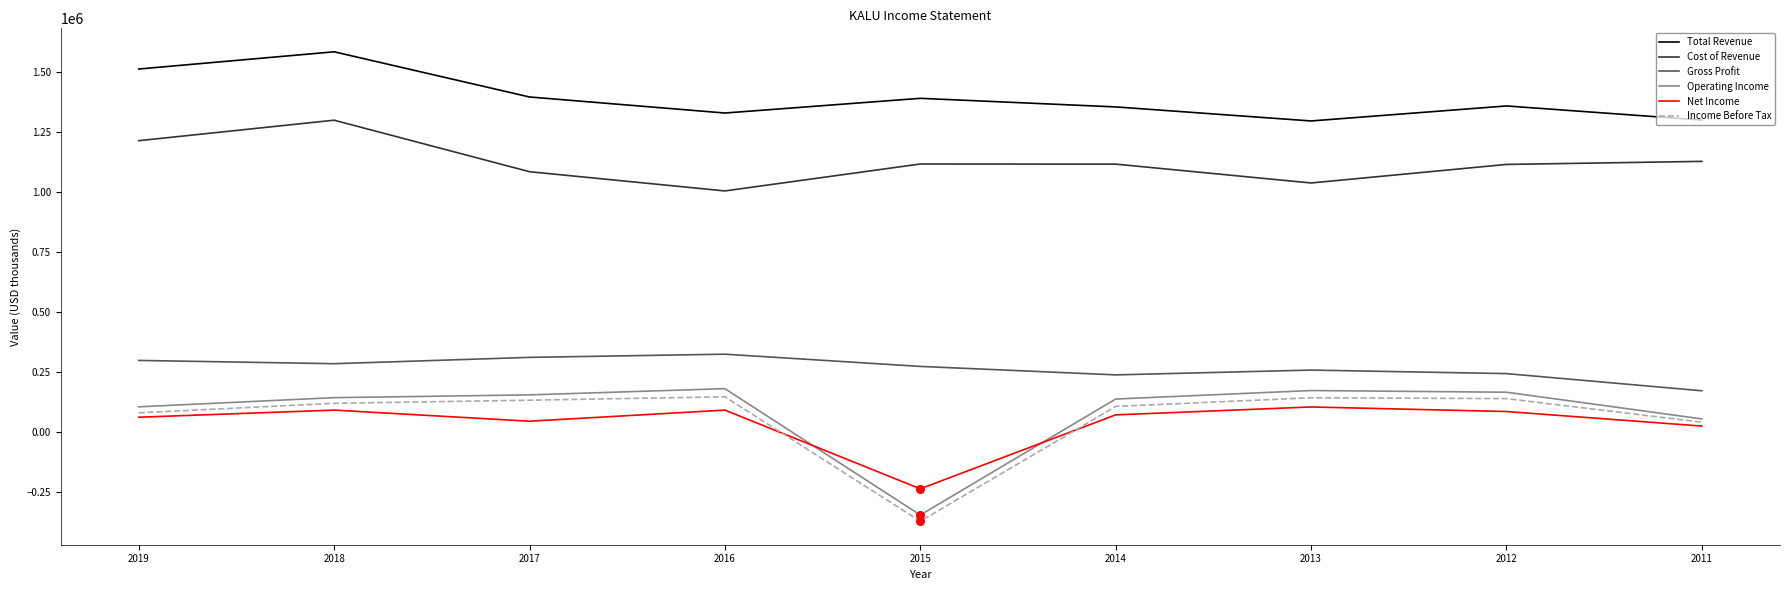

What is the total value across all series at 2018?

3527100